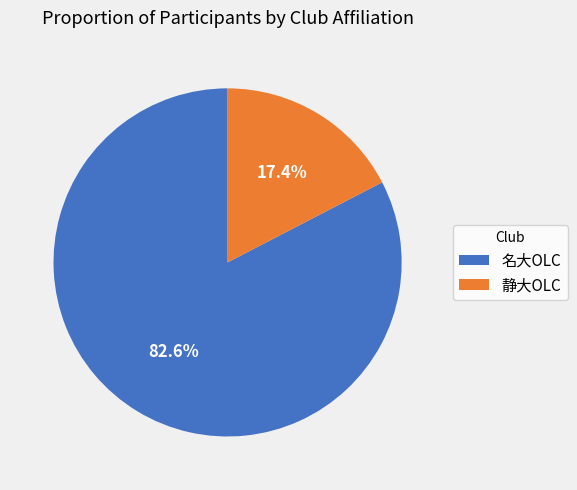

Count the number of slices in the pie.

2